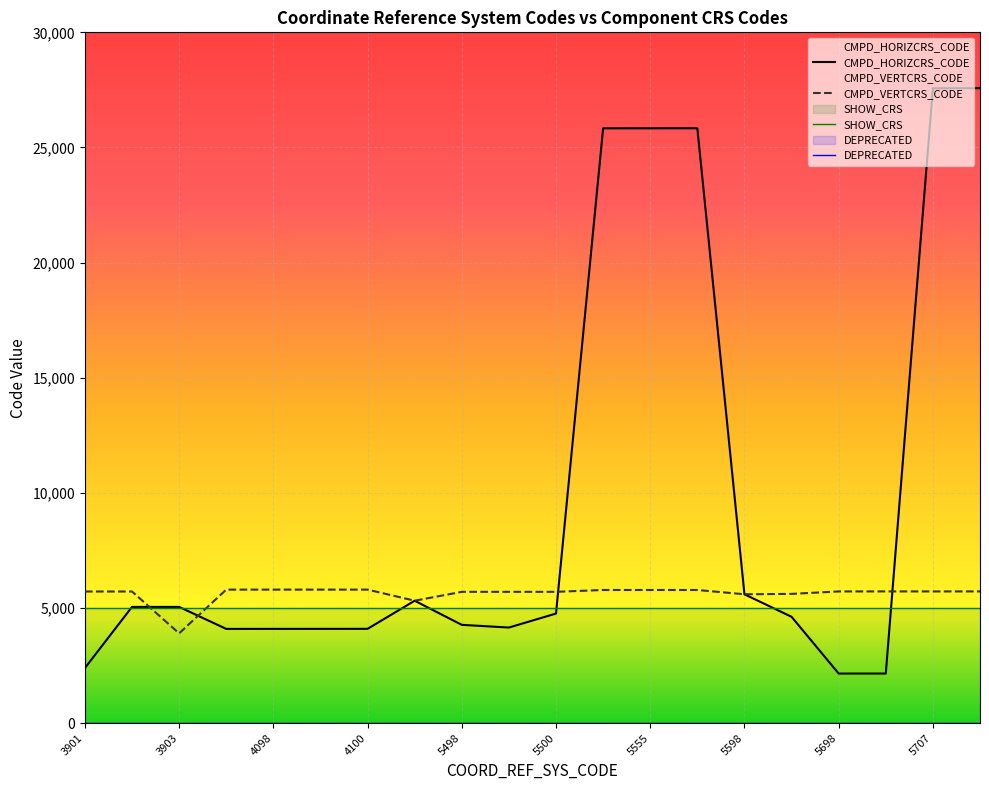

At 4100, list the series in order from smallest to largest.

CMPD_HORIZCRS_CODE, CMPD_VERTCRS_CODE